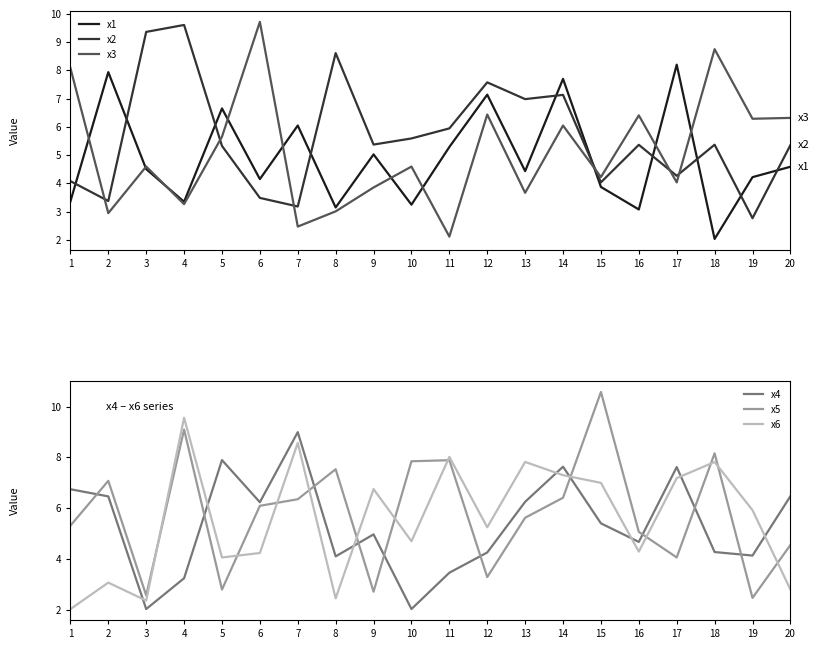

The x6 series shows 9.4 at 12. True or false?

False